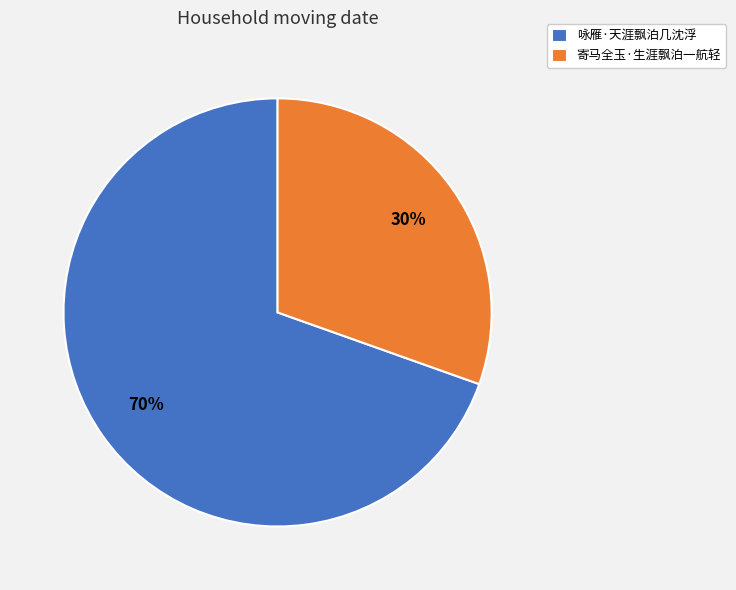

True or false: 寄马全玉·生涯飘泊一航轻 accounts for 30% of the total.

True